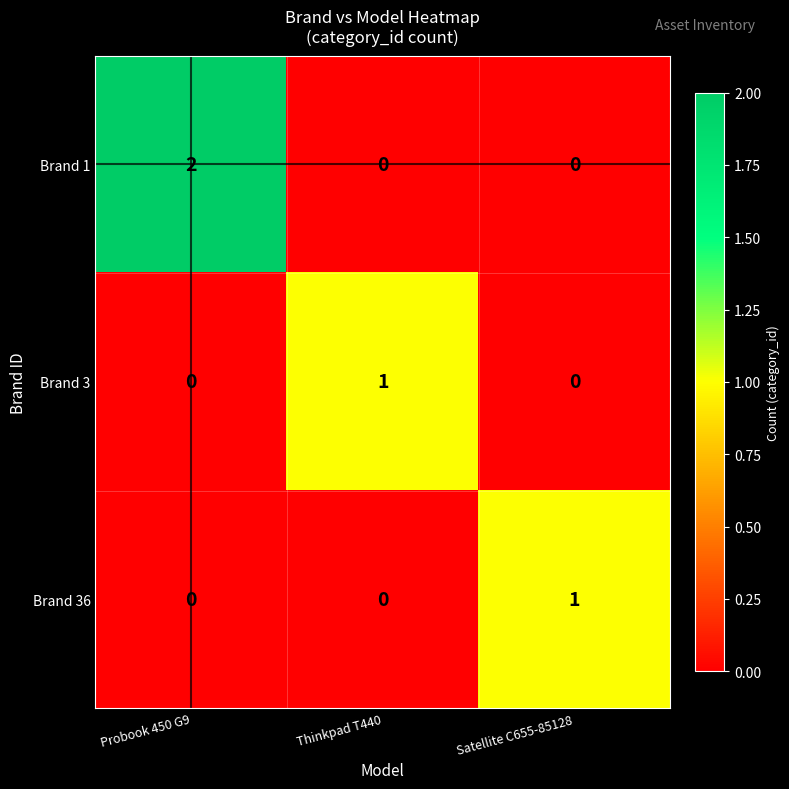

Which series has the largest range (max minus min)?

Brand 1